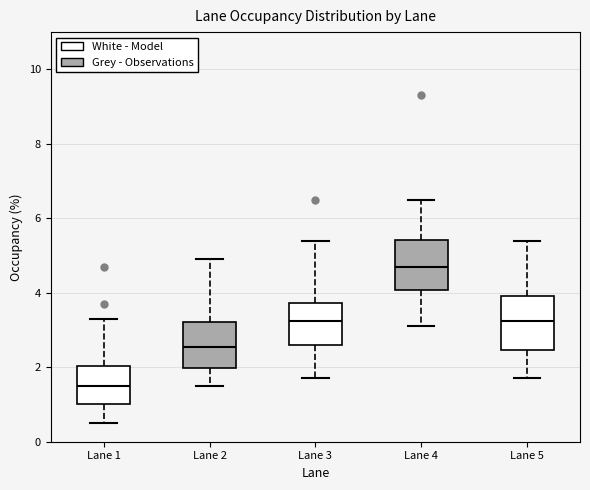

Where is the lower edge of the box for Lane 2 on the y-axis? The values are not printed on the chart, so give them approximately, as read against the axis.

2.0